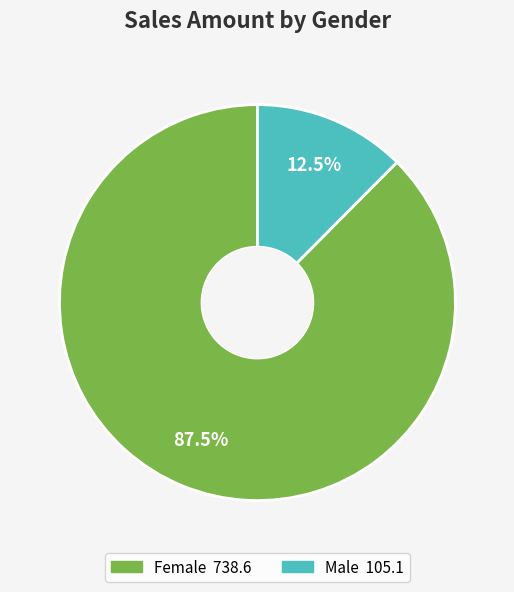

Which category has the biggest portion of the pie?

Female